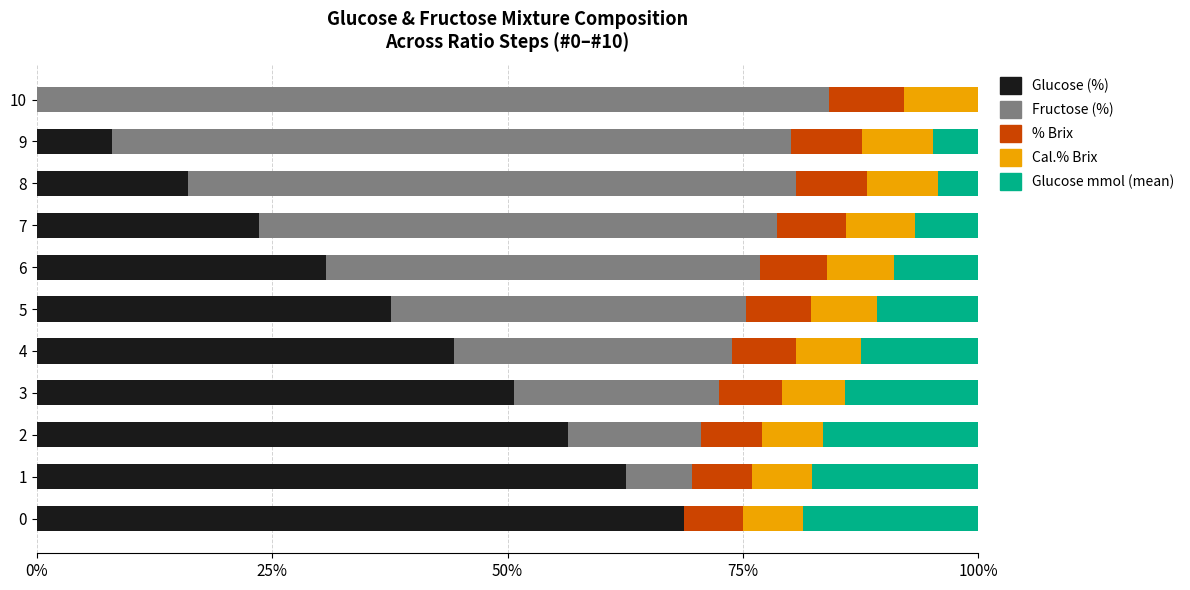

What is the total value across all series at 1?

100.0